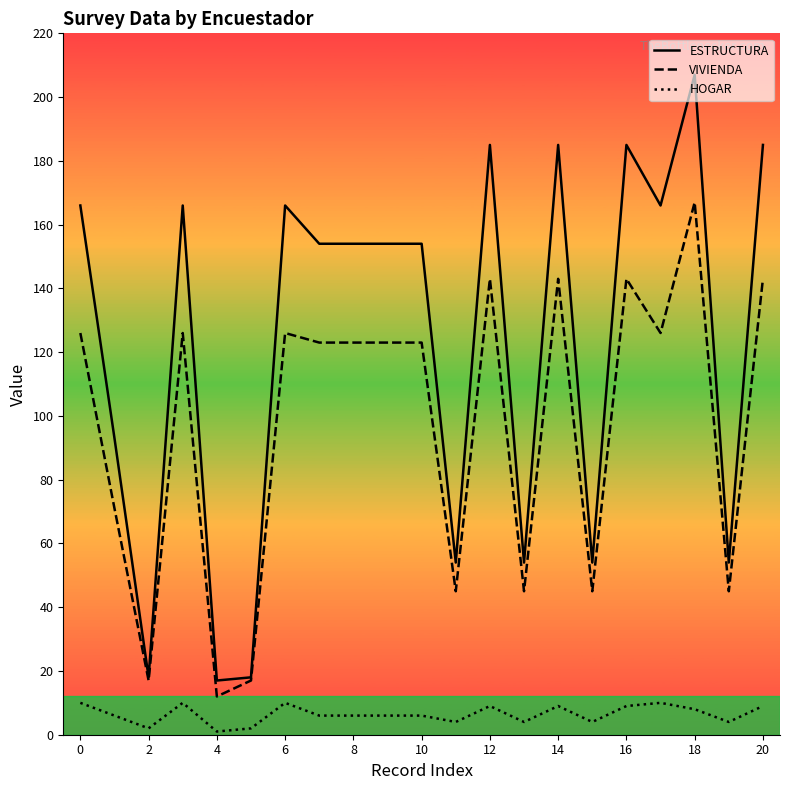

True or false: HOGAR and VIVIENDA cross at least once.

False